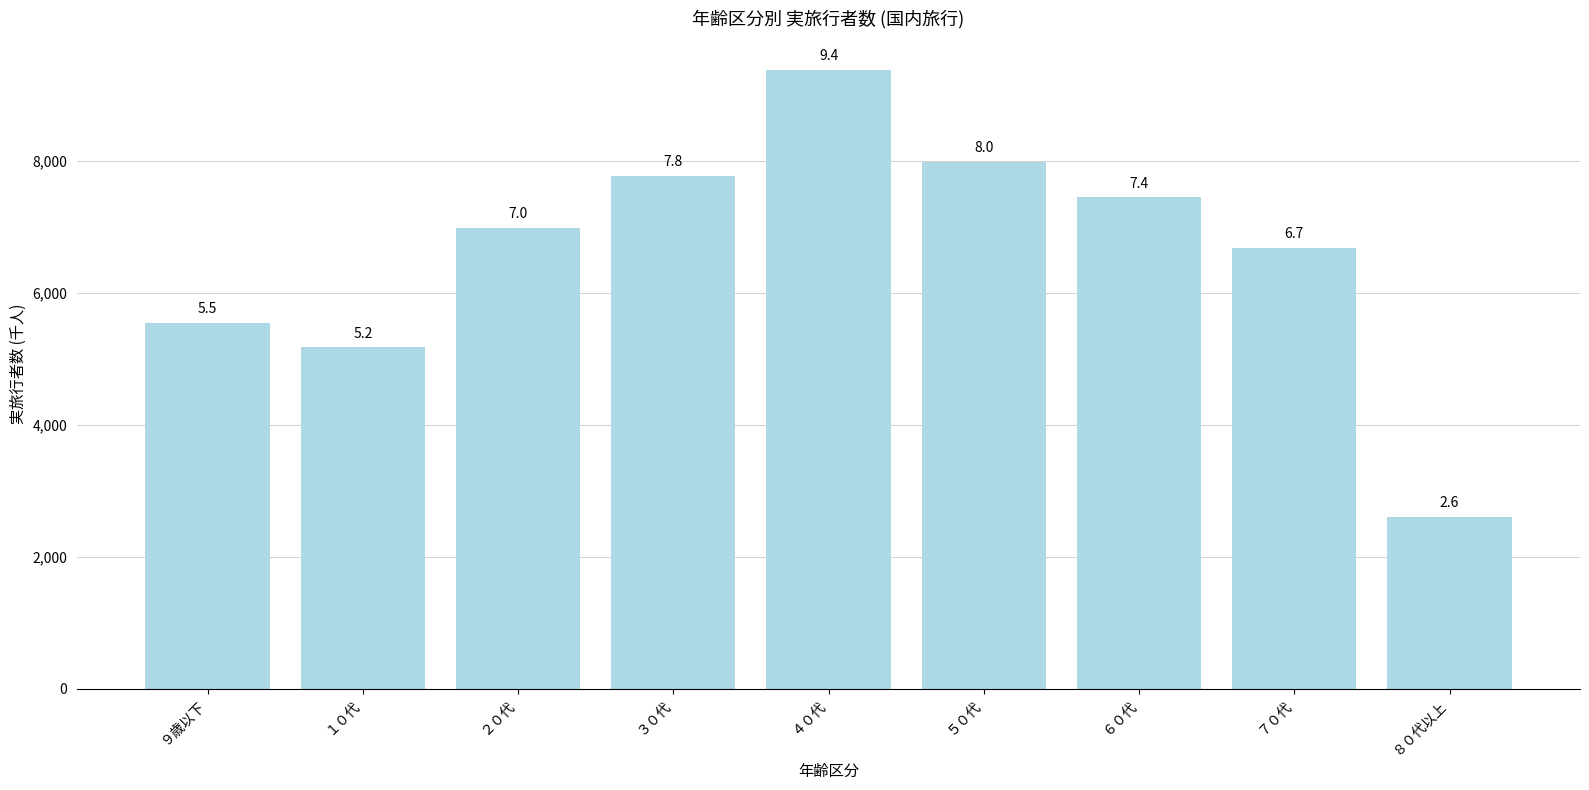

True or false: the data shows 6981.1 at ２０代.

True